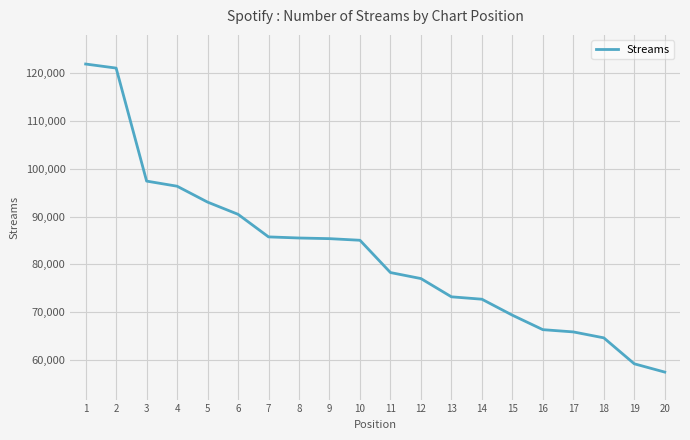

At which label does the data first exceed 85062?

1